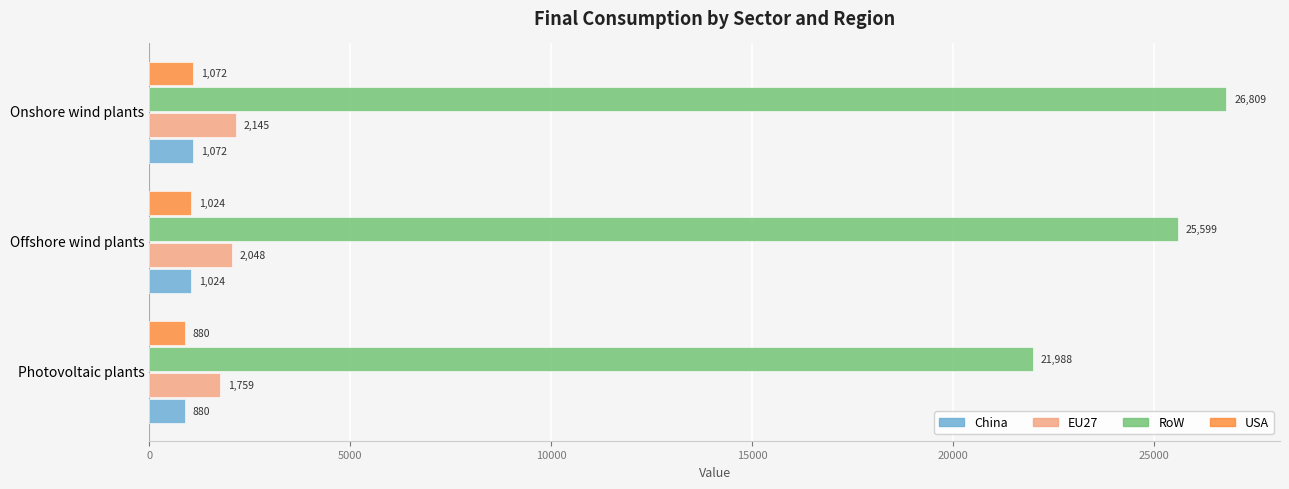

What value does the USA series have at Offshore wind plants?

1024.0